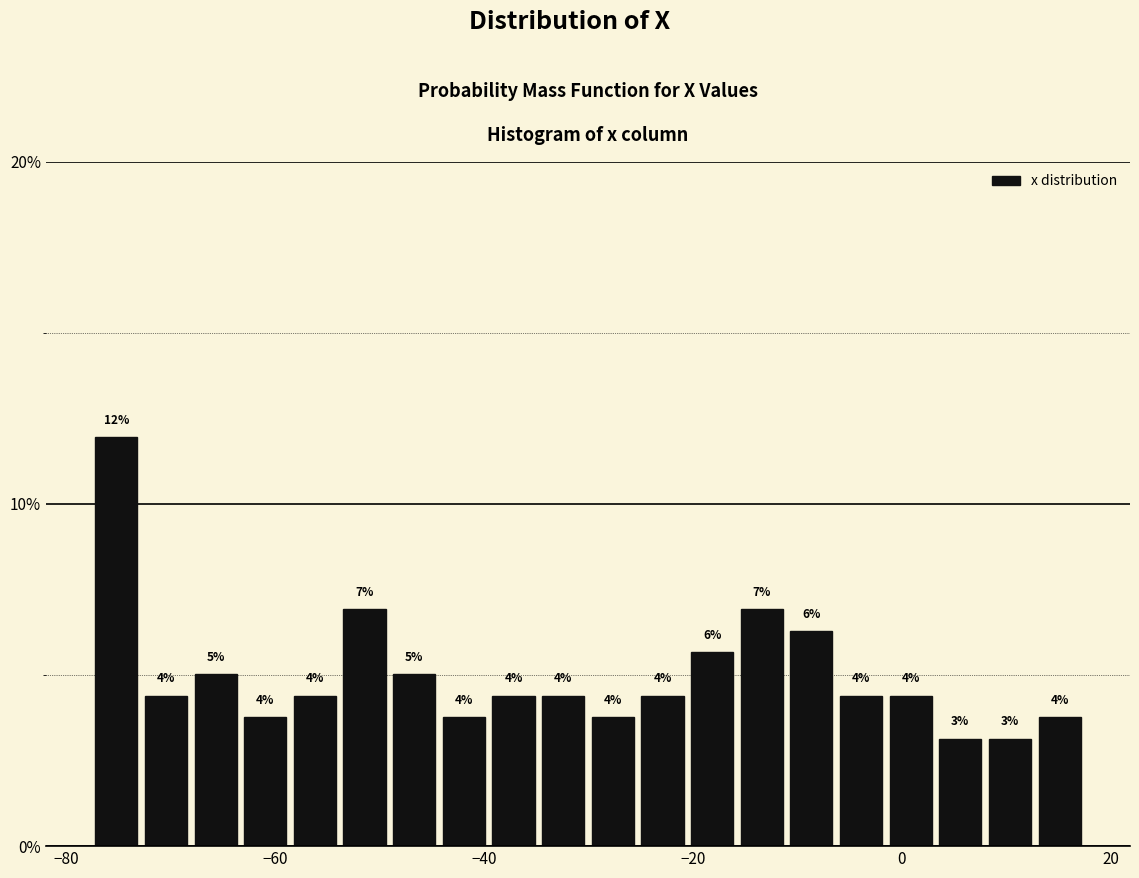

Around what value on the x-axis is the tallest bar? Give the approximate position of its centre, as read against the axis.

-76